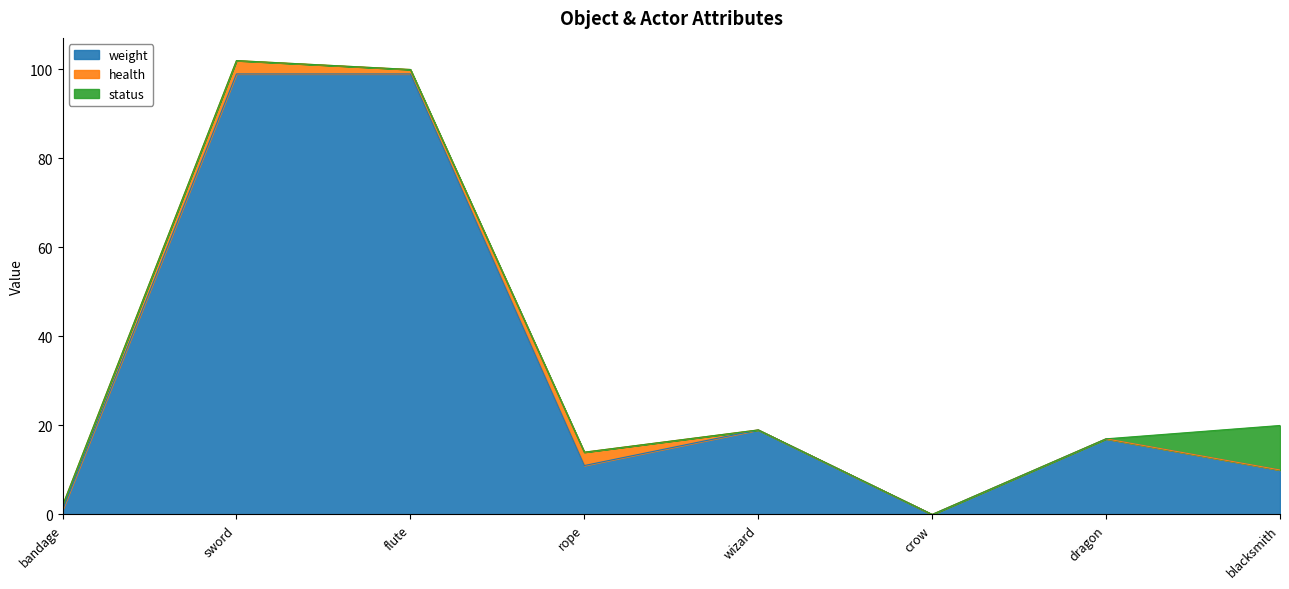

What is the average value of the health series?

1